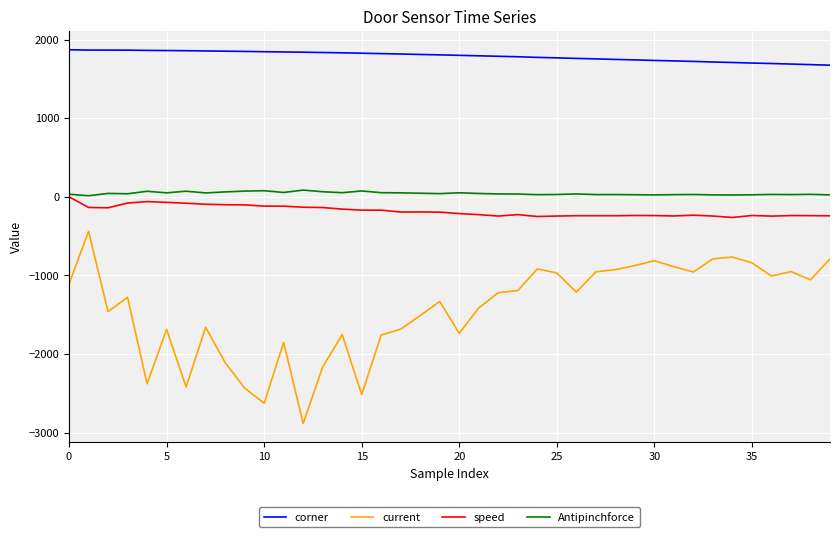

How many lines are shown in the chart?

4